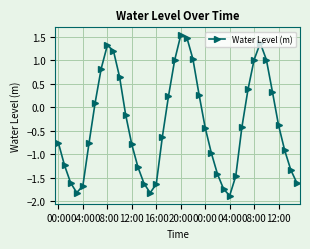

How many negative values are there?

24